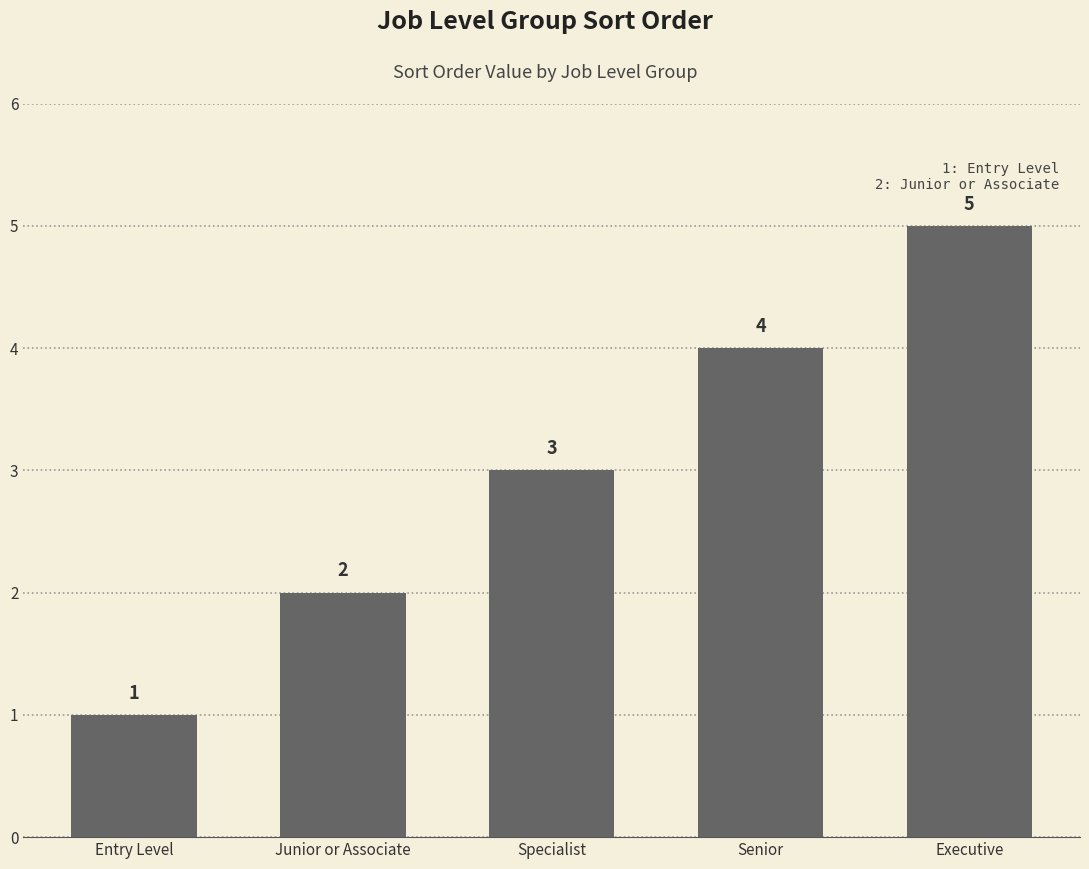

Are the bars horizontal?

No